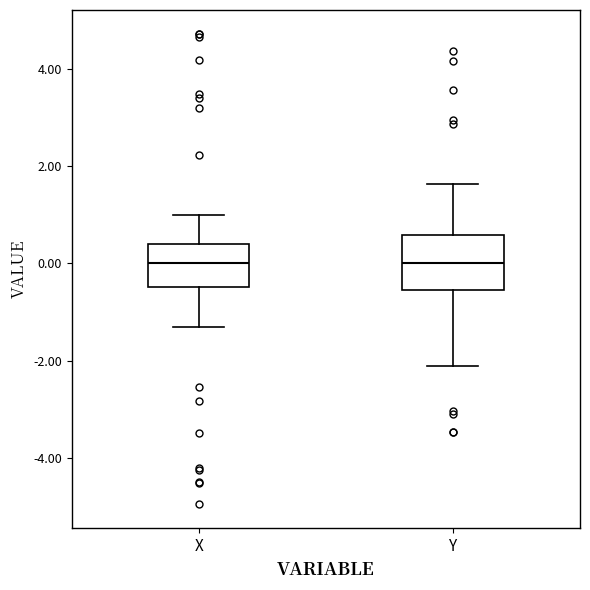

Reading left to right, read every box against the y-axis: the position of its median line, the range the box covers, and the ends of its whiskers. The values are not printed on the chart, so give them approximately, as read against the axis.

X: median 0.0, box -0.4 to 0.4, whiskers -1.4 to 1.0
Y: median 0.0, box -0.6 to 0.6, whiskers -2.2 to 1.6